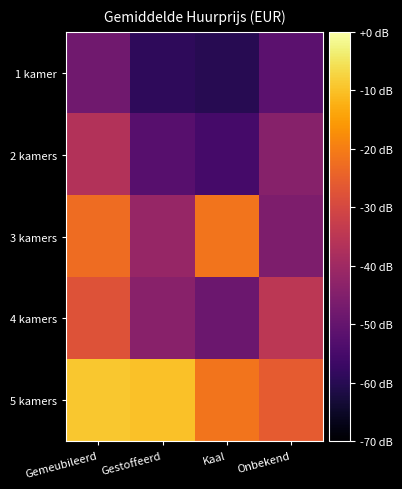

What is the spread (max minus min) of values at Gestoffeerd?

1711.5